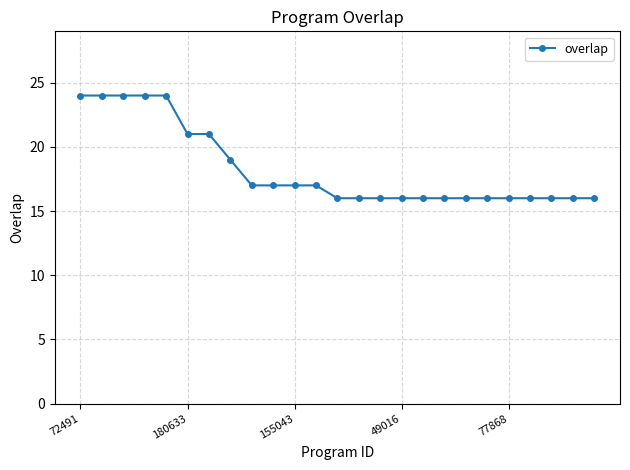

Reading left to right, what are all the values shown in this chart?

24	24	24	24	24	21	21	19	17	17	17	17	16	16	16	16	16	16	16	16	16	16	16	16	16